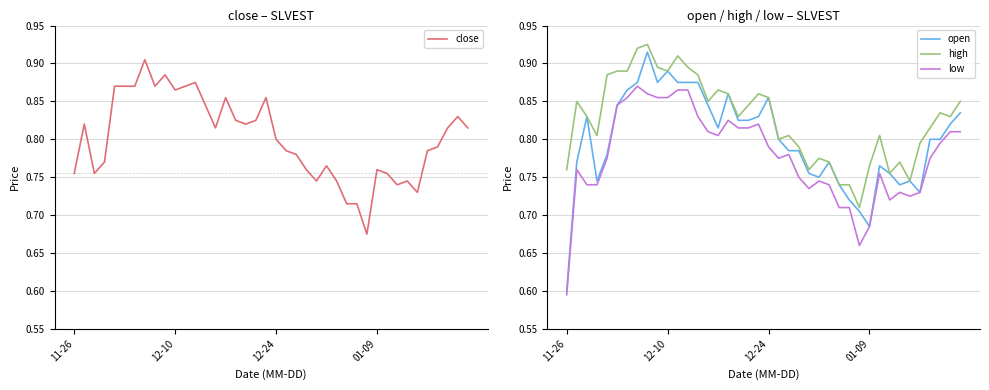

Does the chart display data point markers on the line(s)?

No